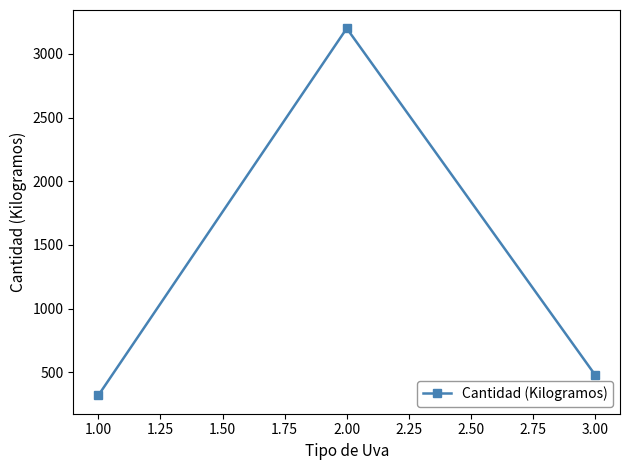

How many series are shown in this chart?

1